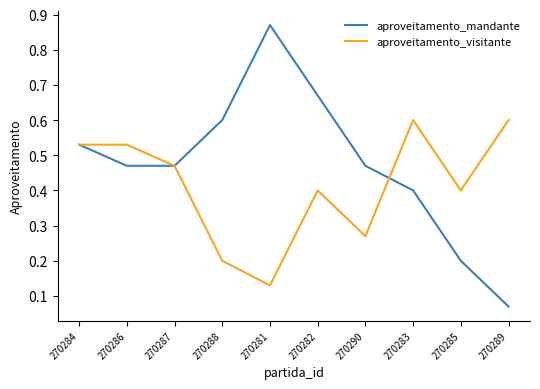

Which series has the largest range (max minus min)?

aproveitamento_mandante